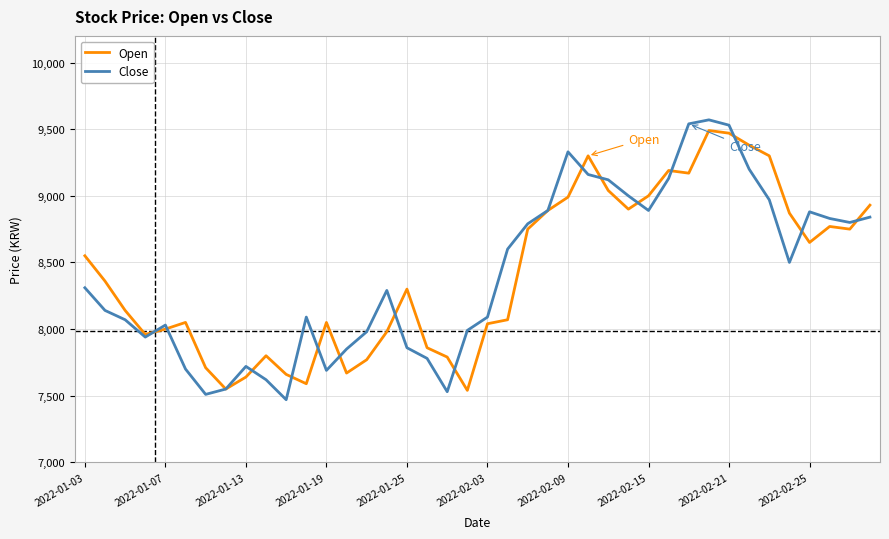

Does the chart have visible grid lines?

Yes